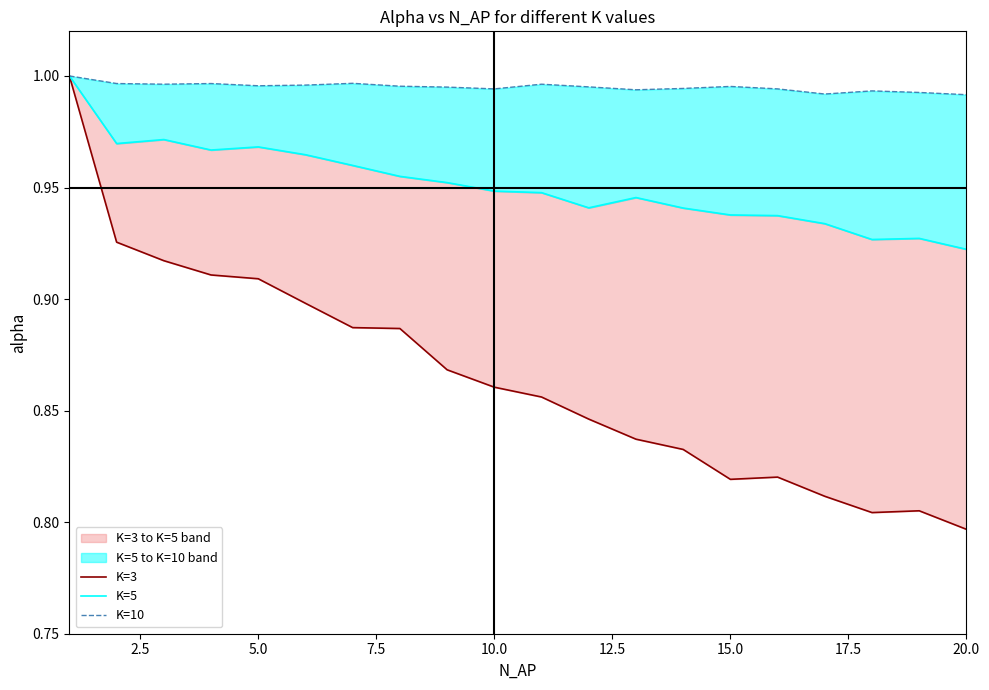

Does the chart have visible grid lines?

No